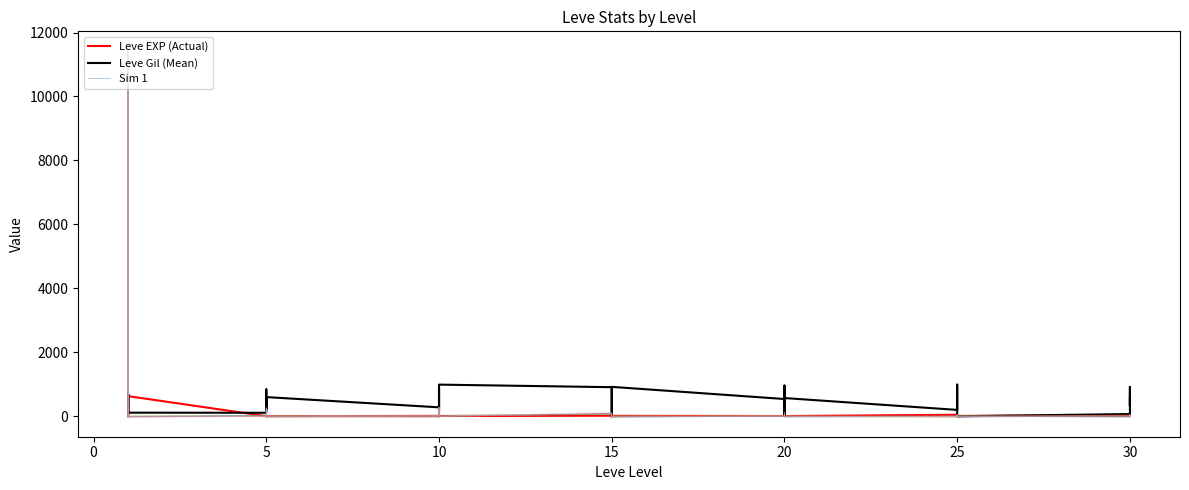

What is the value of the Leve EXP (Actual) point at the 28th from the left?

17.0